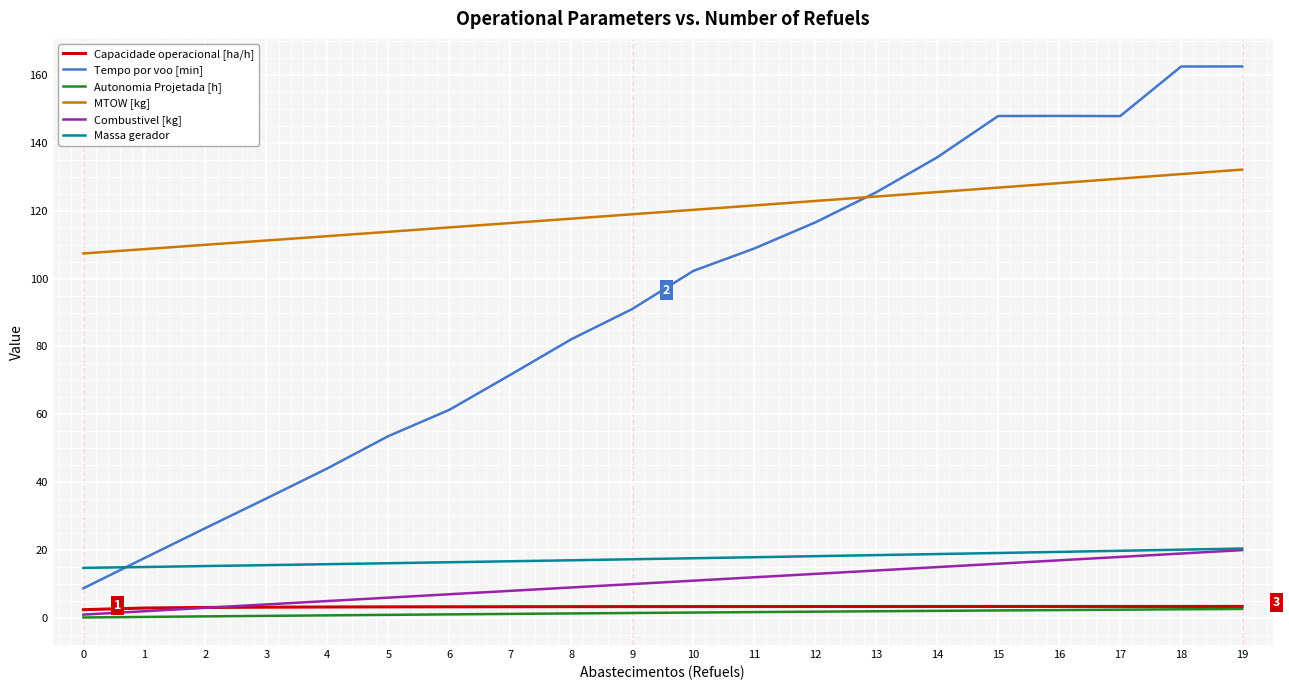

What is the maximum value shown in the chart?

162.5